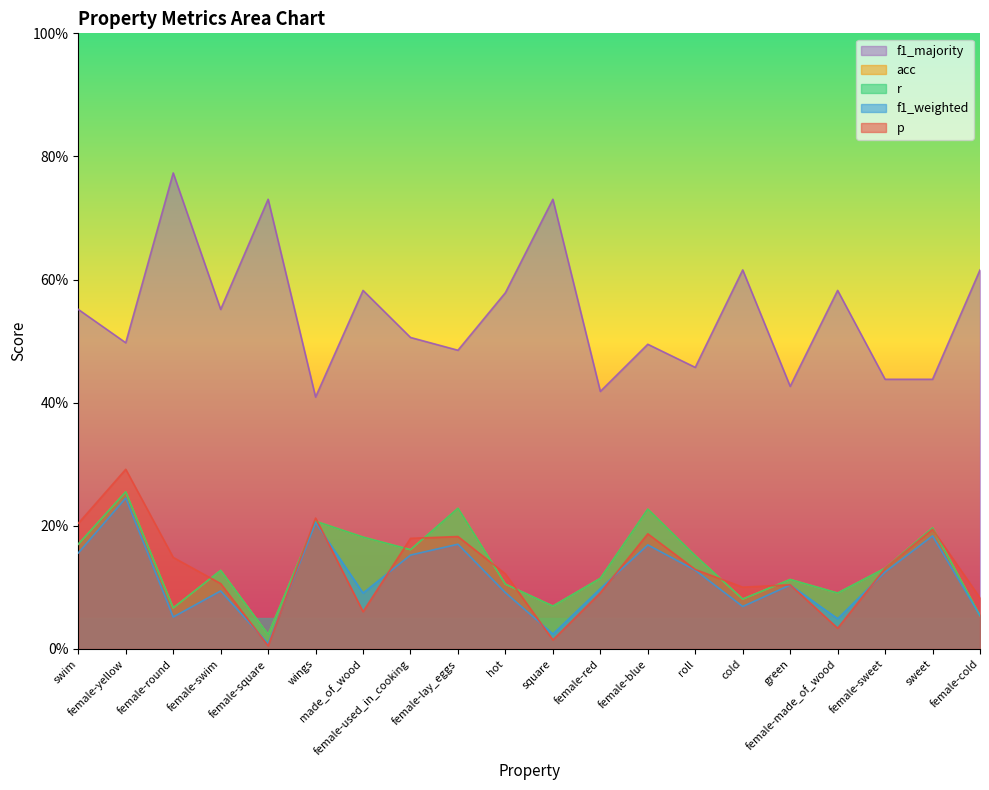

Which has a higher value, female-round or female-swim?

female-round